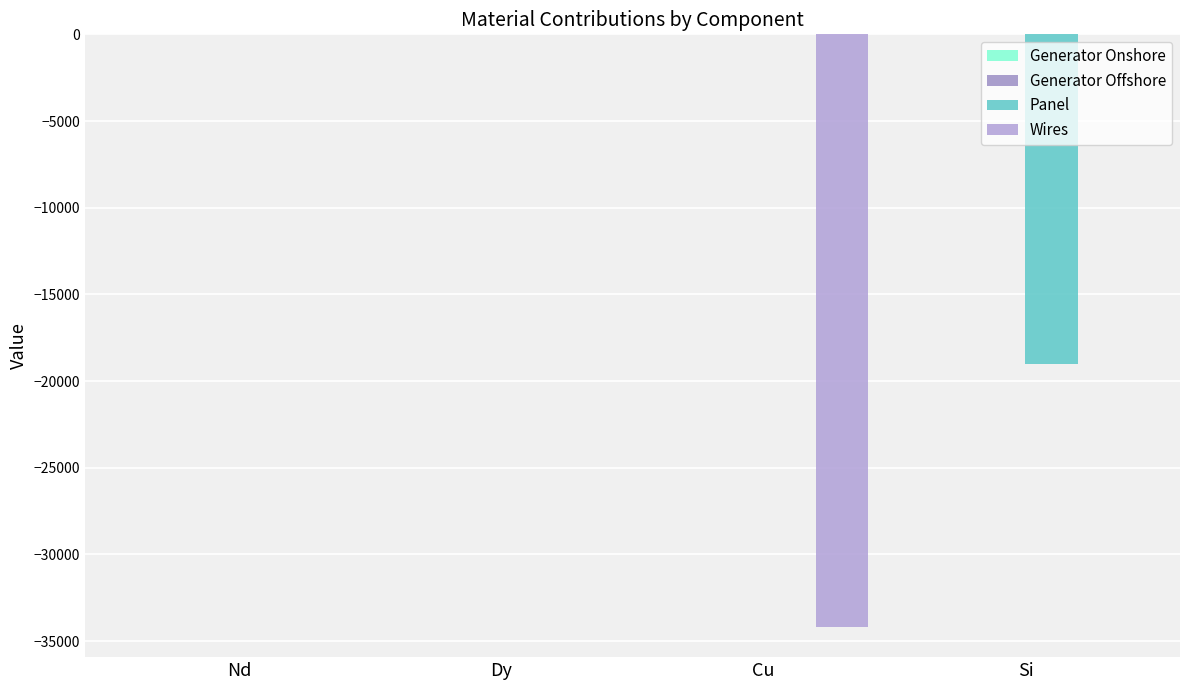

What is the label of the 2nd bar from the left?

Dy